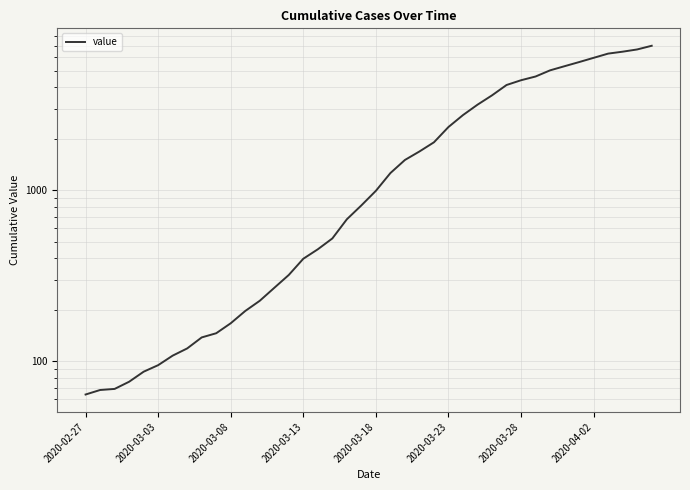

Which category has the lowest value across all series?

2020-02-27